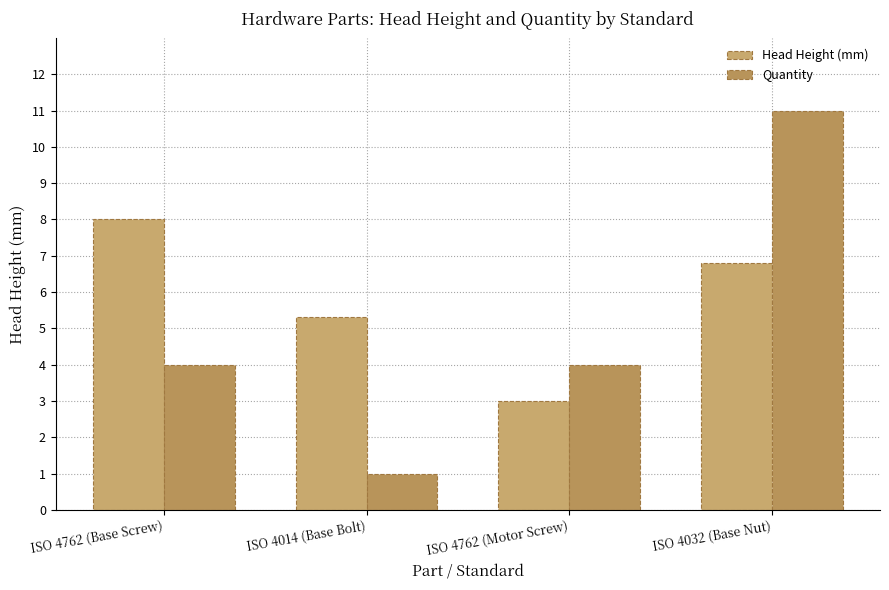

How many data points in Head Height (mm) are less than 6?

2